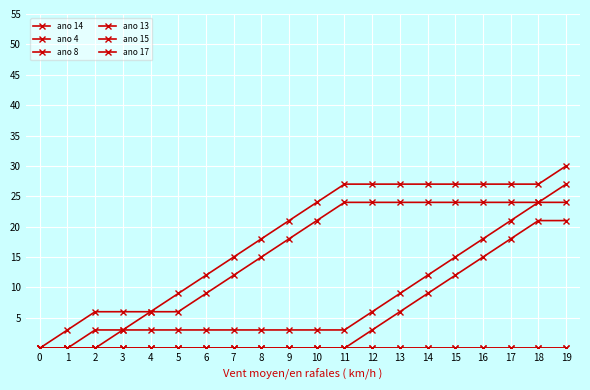

Is this an area chart (filled region under the line)?

No